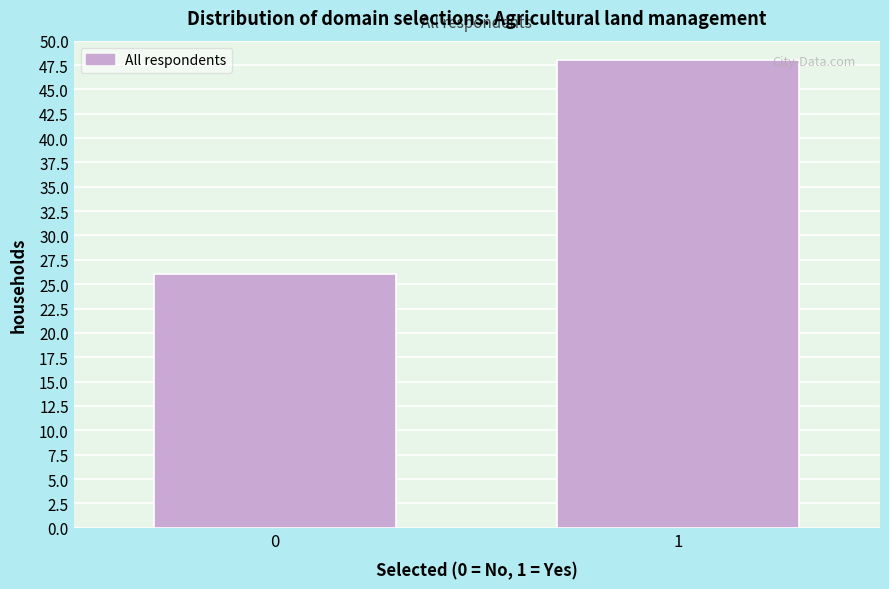

Reading right to left, what are all the values shown in this chart?

1=48	0=26